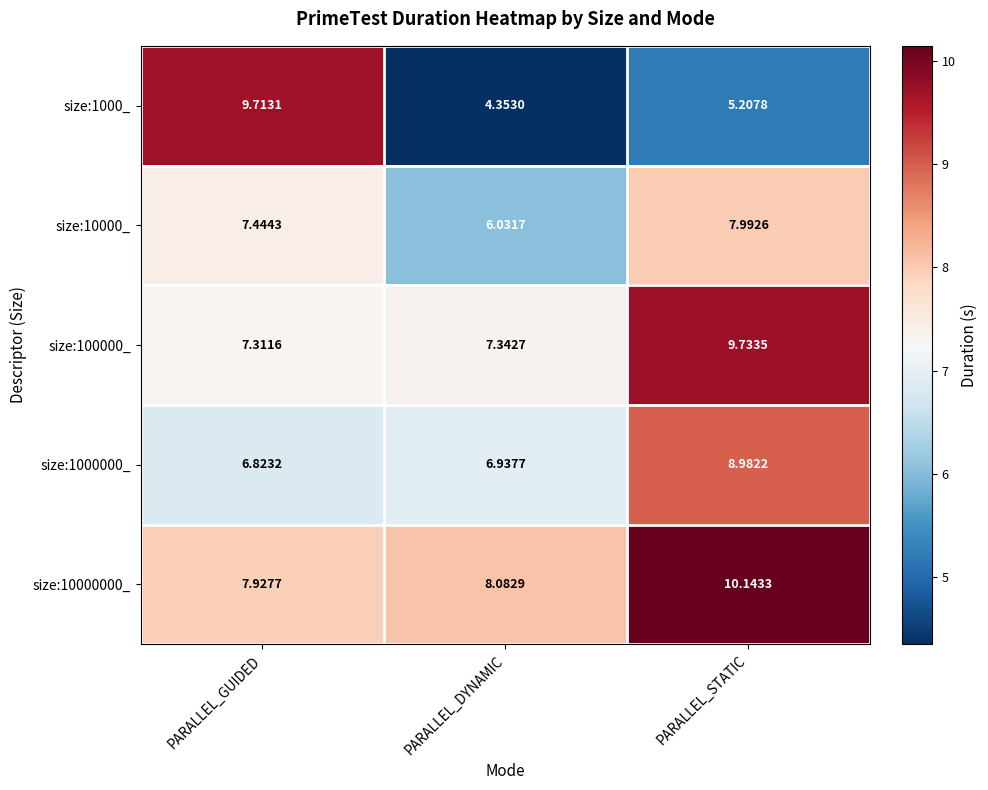

At which category does the chart reach its minimum across all series?

PARALLEL_DYNAMIC